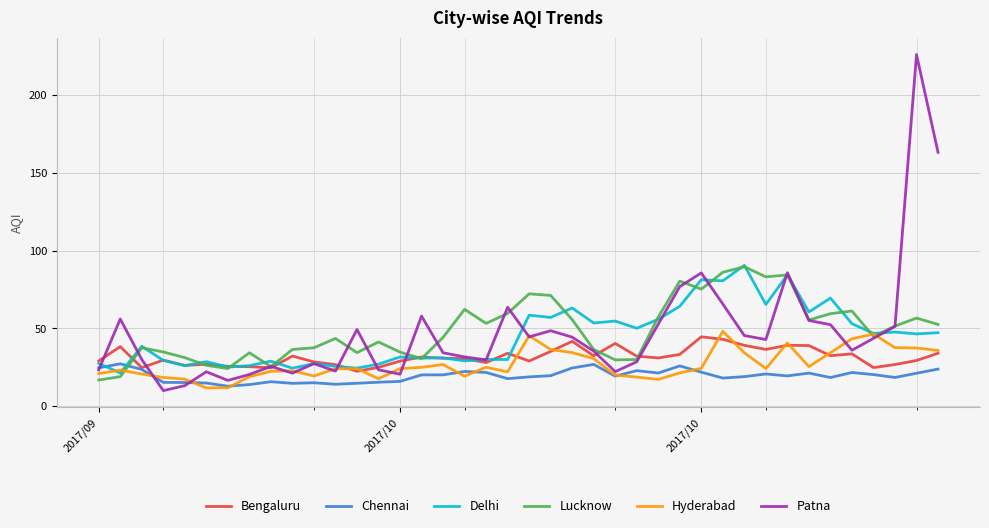

What is the maximum value for Delhi?

90.6